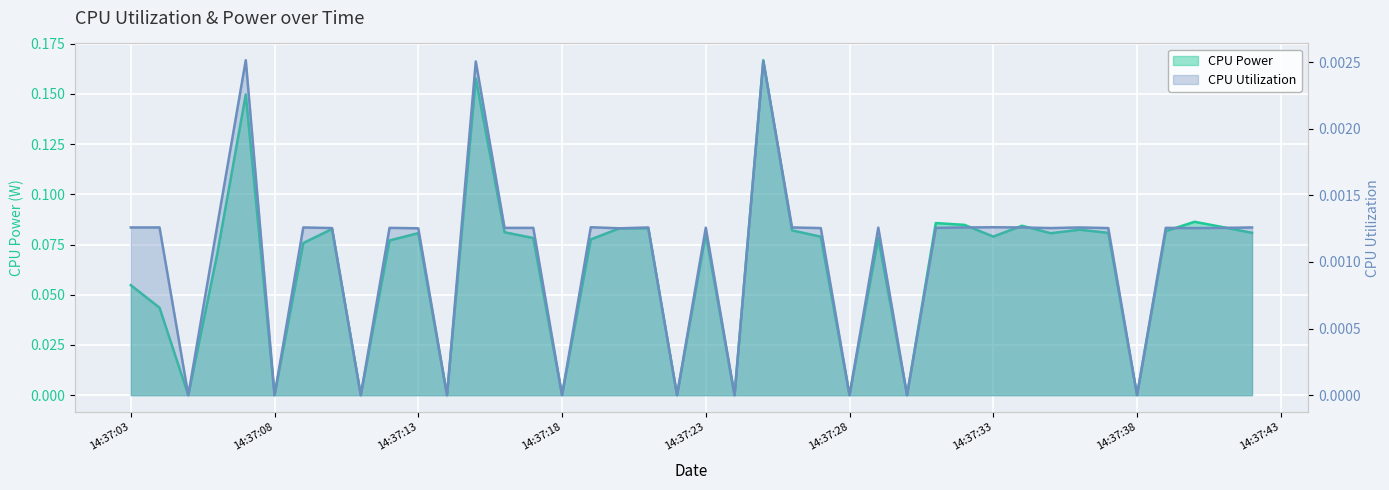

True or false: CPU Power has a value of 0.1 at 2025-03-25 14:37:09.

True